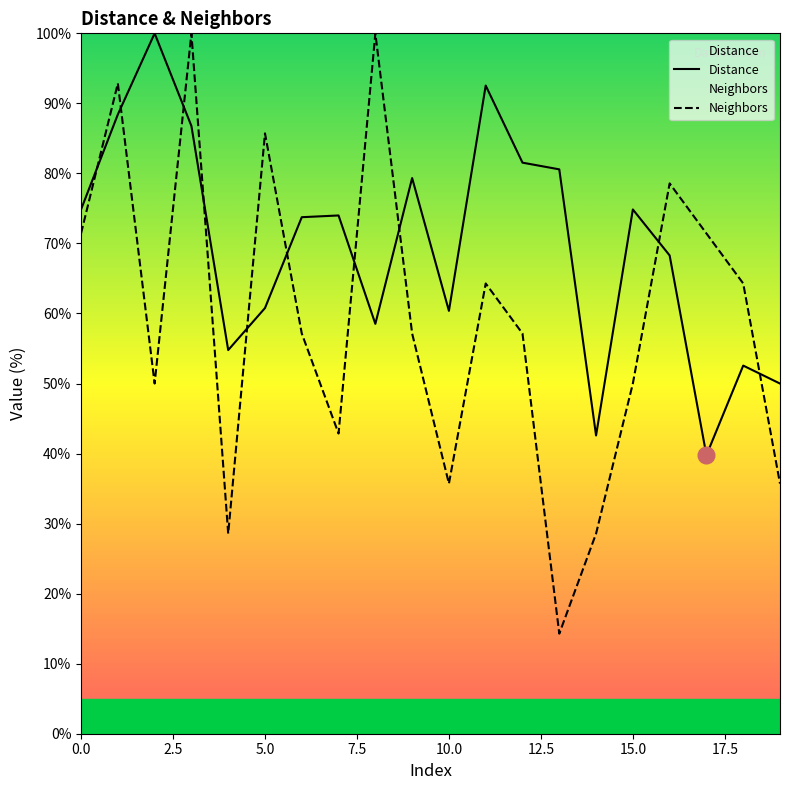

What are all the series names shown in the legend?

Distance, Neighbors